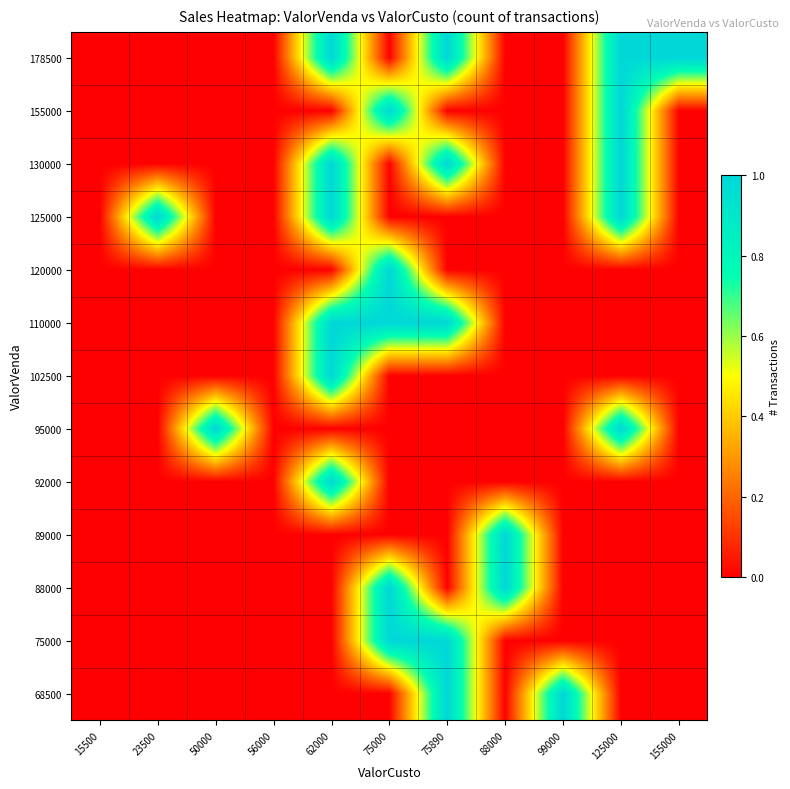

At which category is the sum across all series the highest?

62000